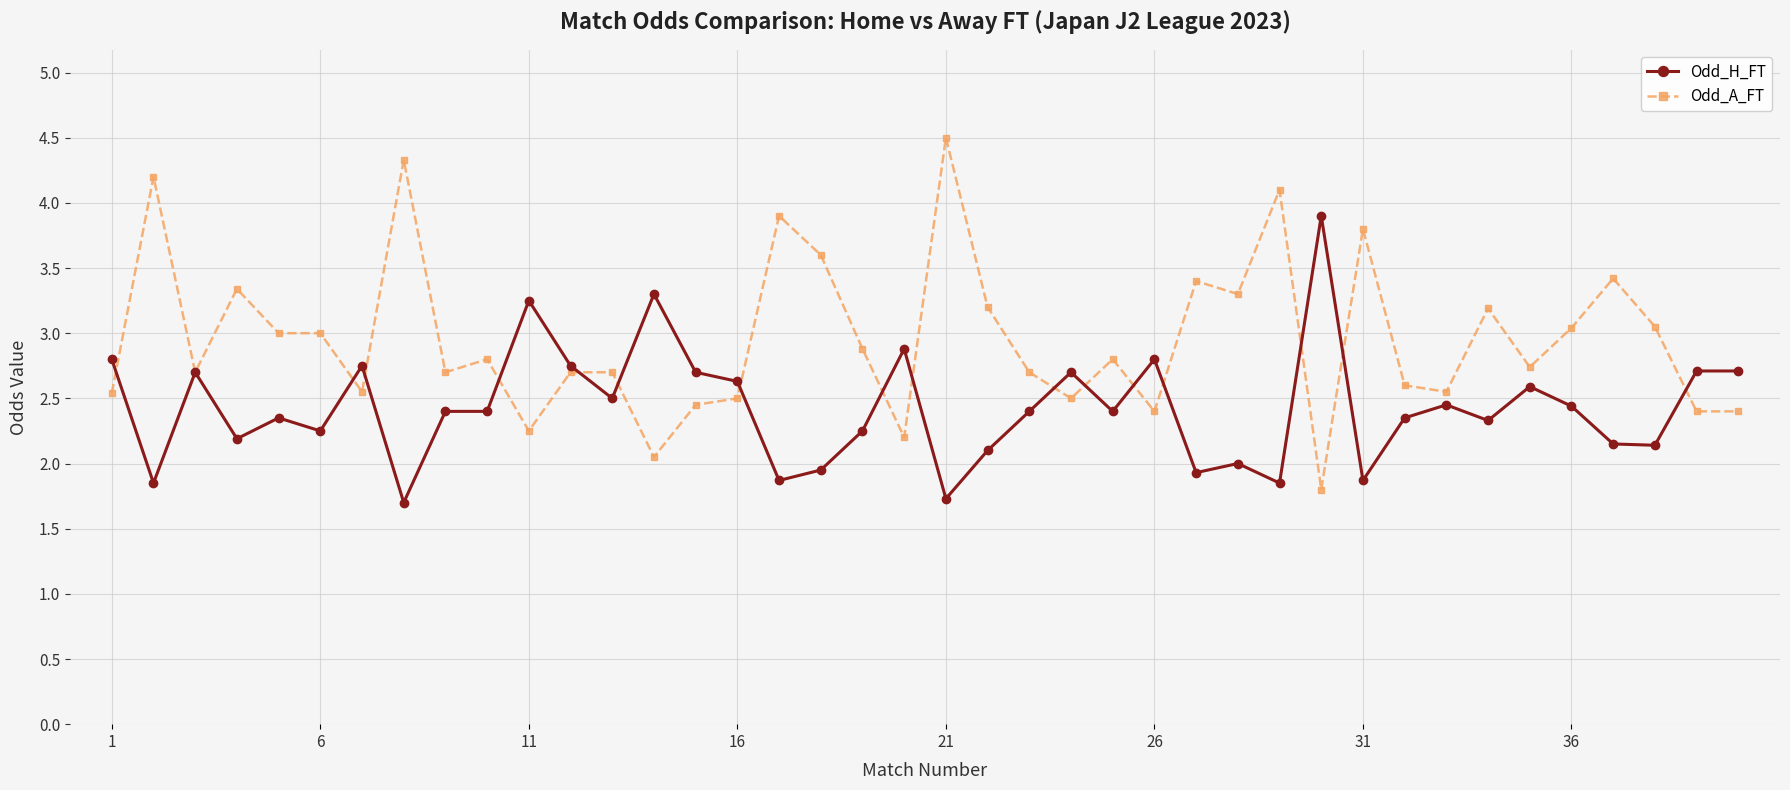

Which series has the largest range (max minus min)?

Odd_A_FT